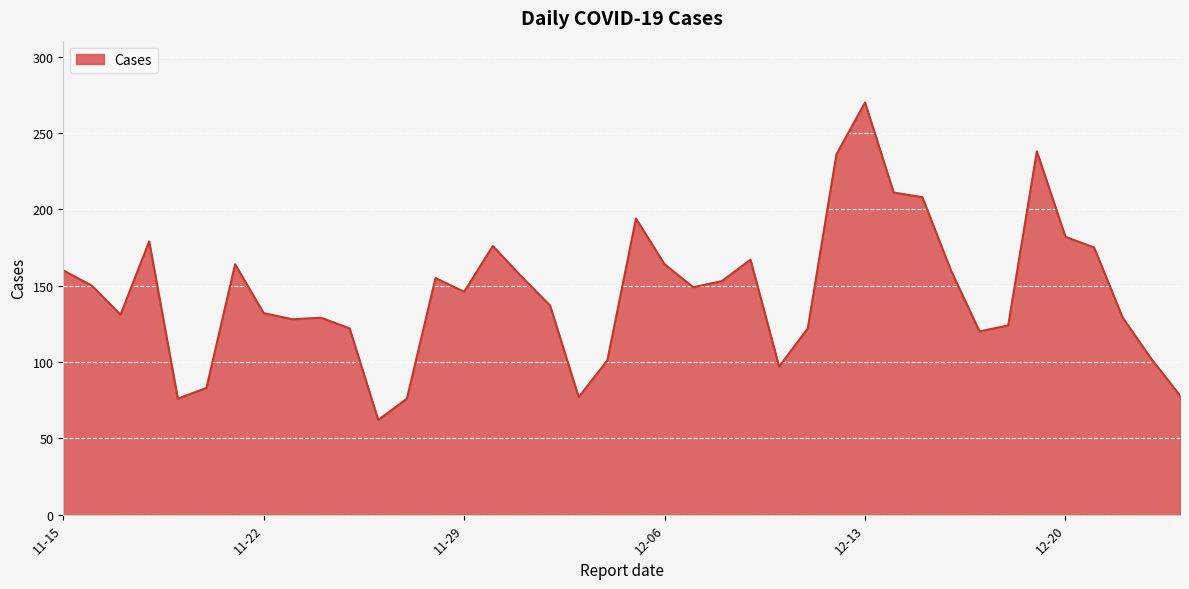

What is the greatest value displayed?

270